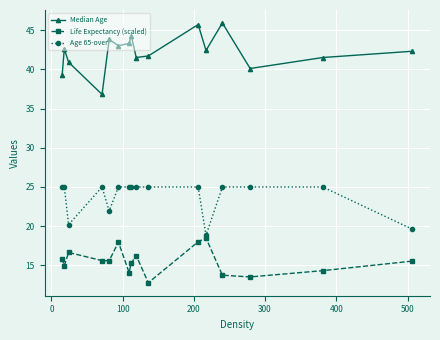

What is the maximum value shown in the chart?

45.9